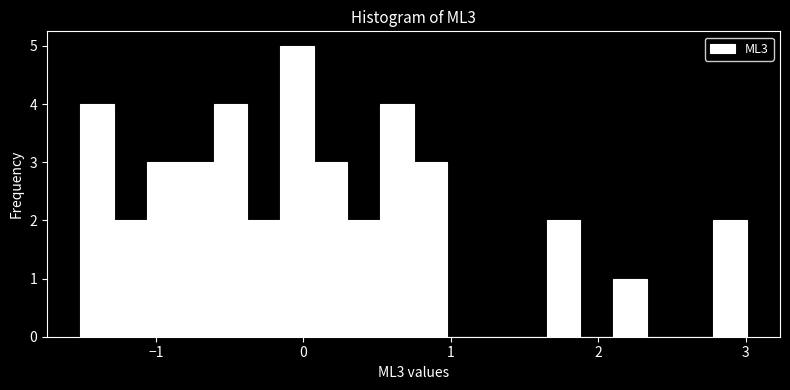

Around what value on the x-axis is the tallest bar? Give the approximate position of its centre, as read against the axis.

0.0